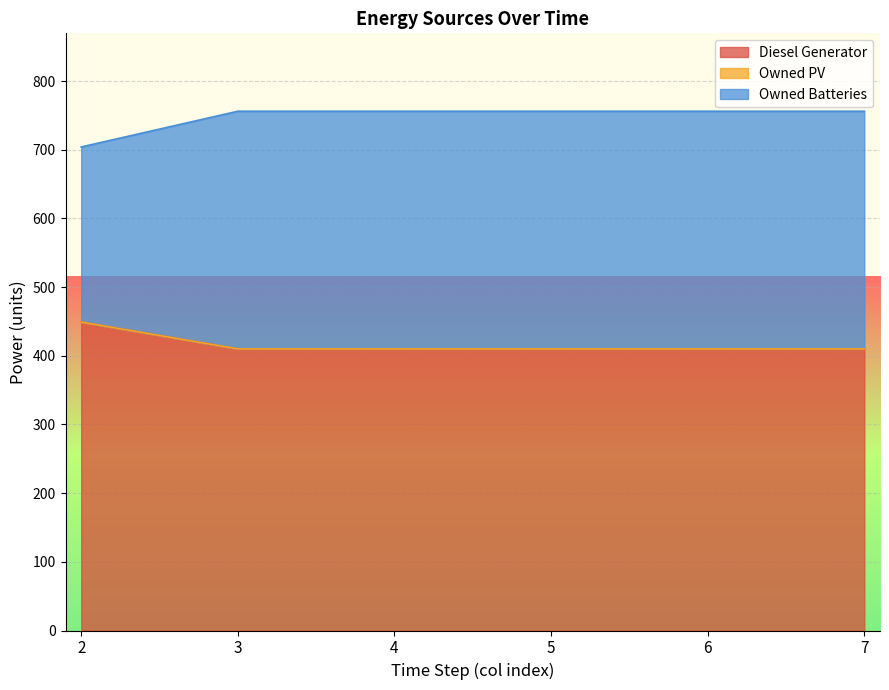

What is the total value across all series at 5?

756.0